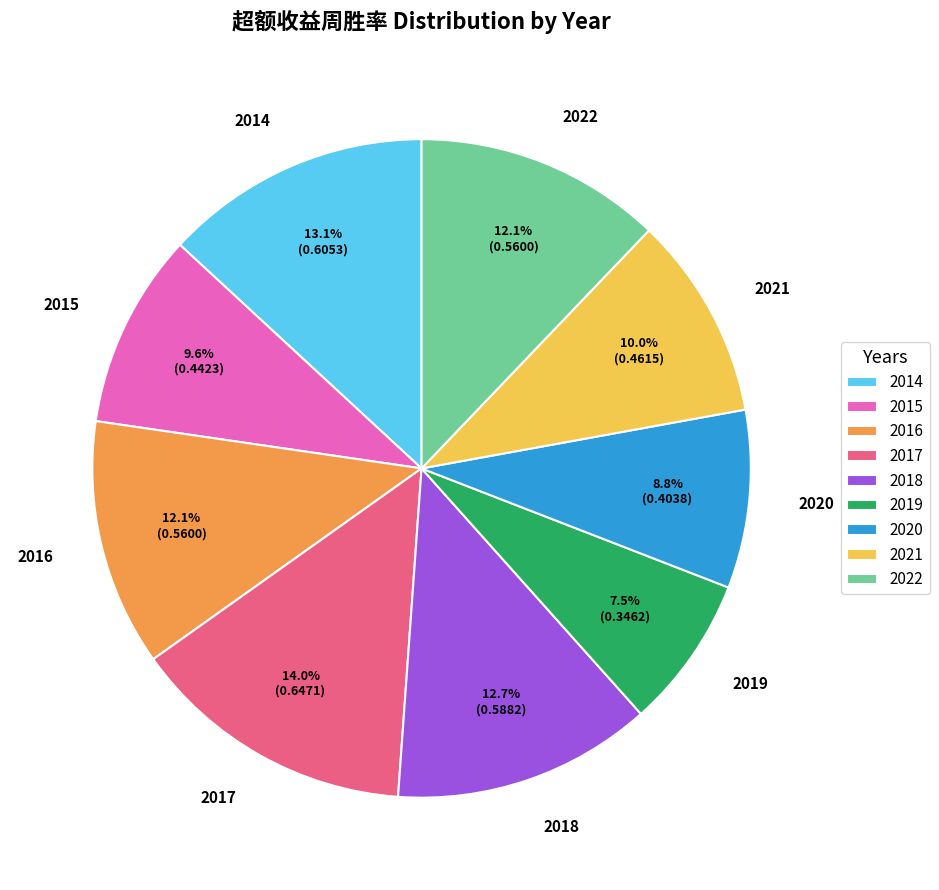

How much of the chart is everything except 2014?

86.9%